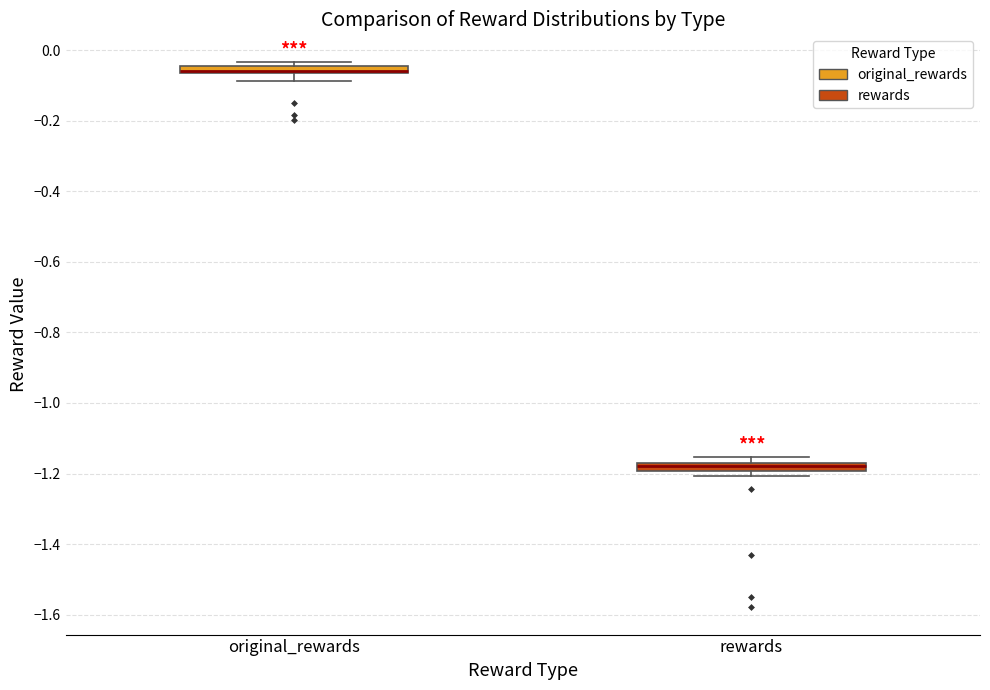

Where is the upper edge of the box for original_rewards on the y-axis? The values are not printed on the chart, so give them approximately, as read against the axis.

-0.04